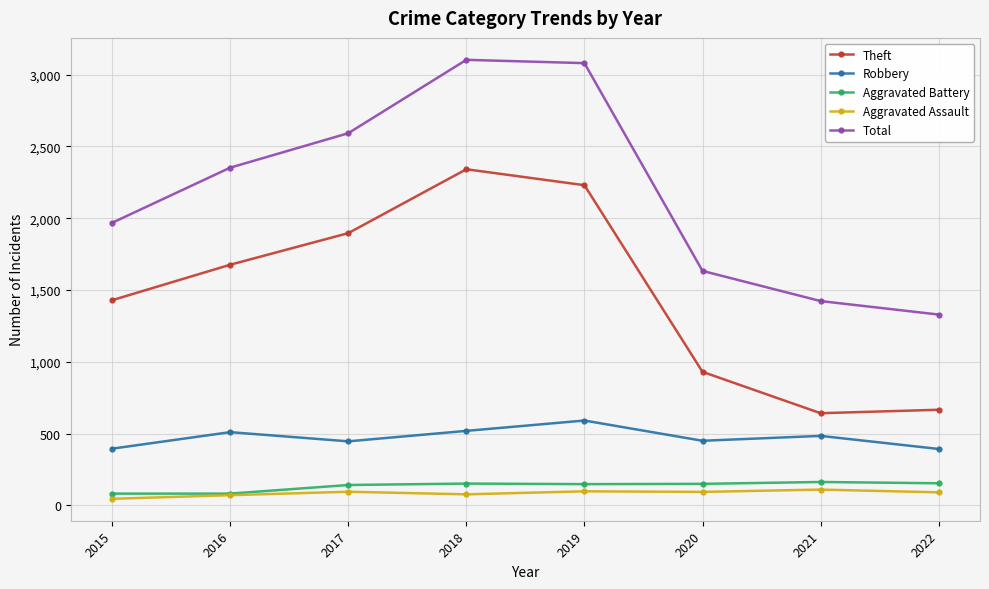

In Robbery, how many points are lower than both neighbors (excluding endpoints)?

2